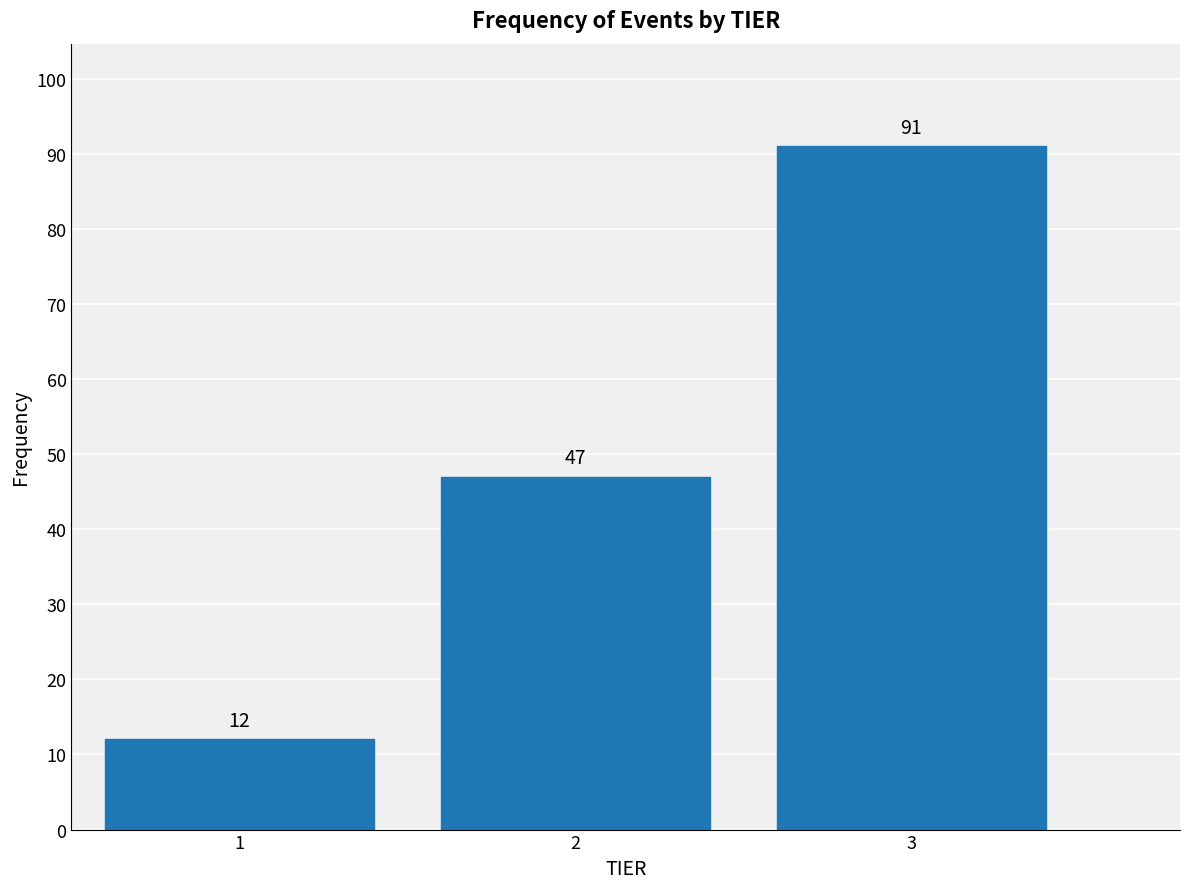

Reading right to left, extract all data points from this chart.

3=91	2=47	1=12